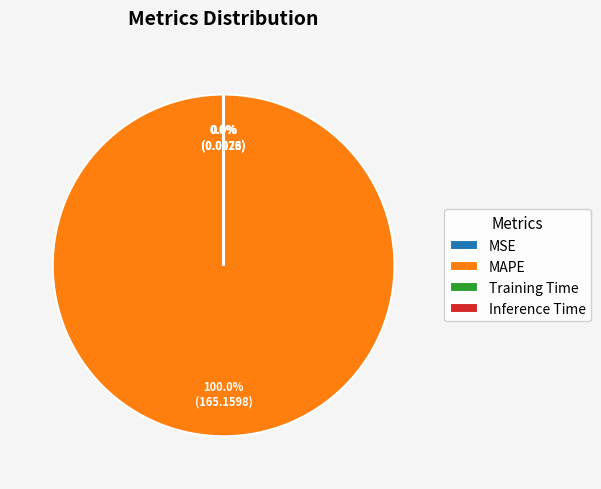

Which category has the biggest portion of the pie?

MAPE